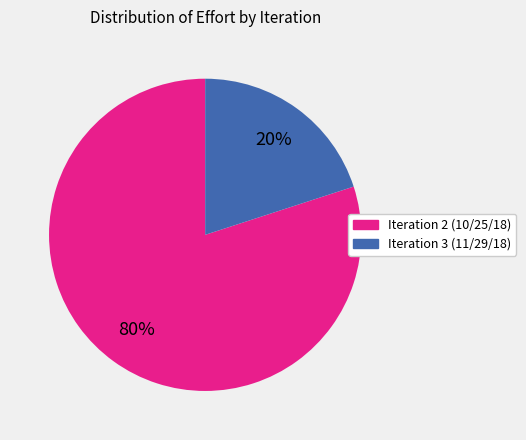

To the nearest percent, what is the combined percentage of Iteration 2 (10/25/18) and Iteration 3 (11/29/18)?

100%